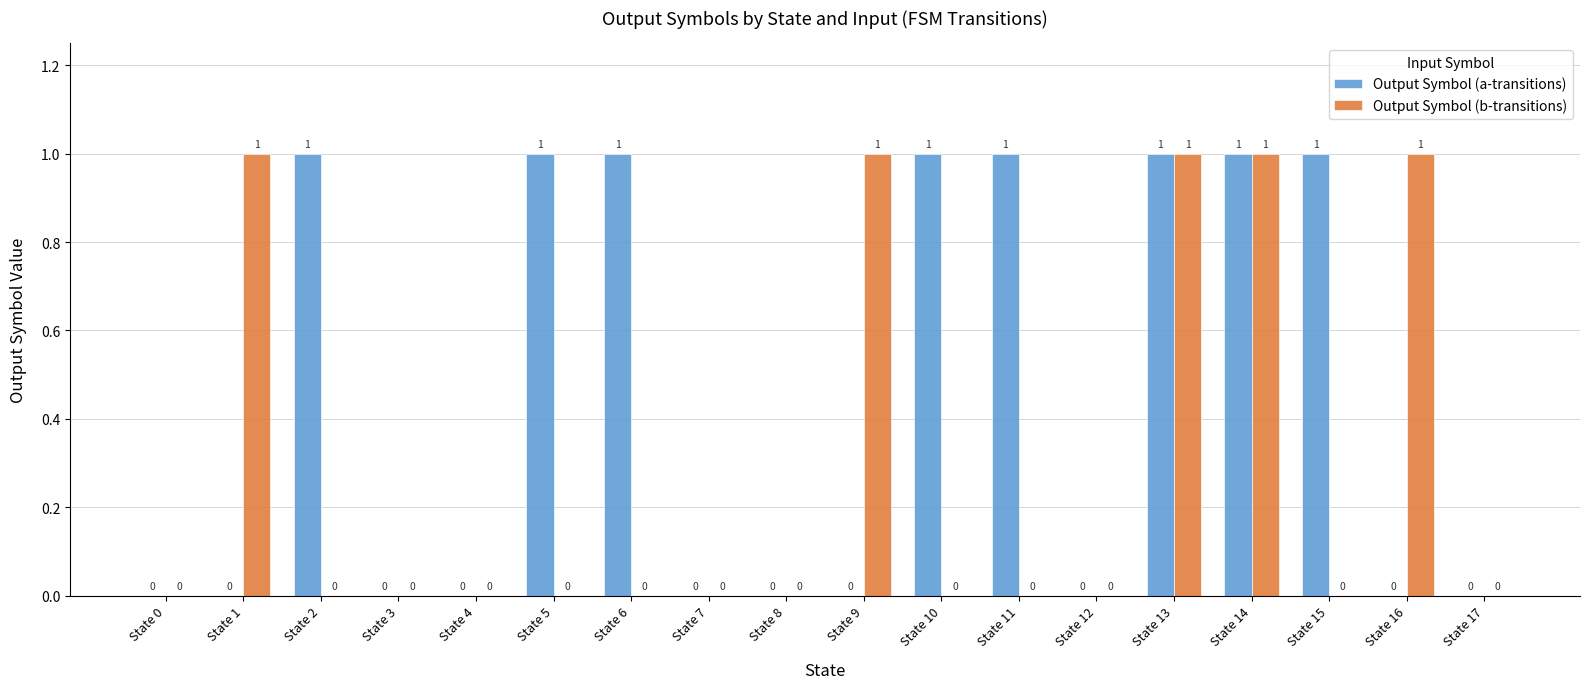

Reading right to left, what are all the values shown in this chart?

Output Symbol (a-transitions): State 17=0	State 16=0	State 15=1	State 14=1	State 13=1	State 12=0	State 11=1	State 10=1	State 9=0	State 8=0	State 7=0	State 6=1	State 5=1	State 4=0	State 3=0	State 2=1	State 1=0	State 0=0
Output Symbol (b-transitions): State 17=0	State 16=1	State 15=0	State 14=1	State 13=1	State 12=0	State 11=0	State 10=0	State 9=1	State 8=0	State 7=0	State 6=0	State 5=0	State 4=0	State 3=0	State 2=0	State 1=1	State 0=0